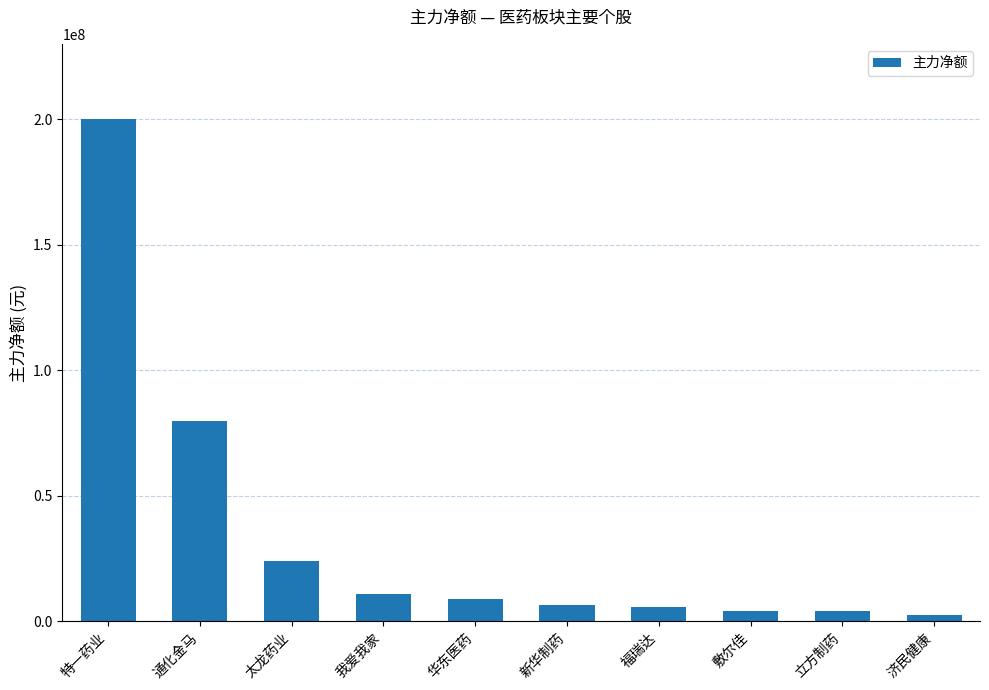

What is the average value?

34622849